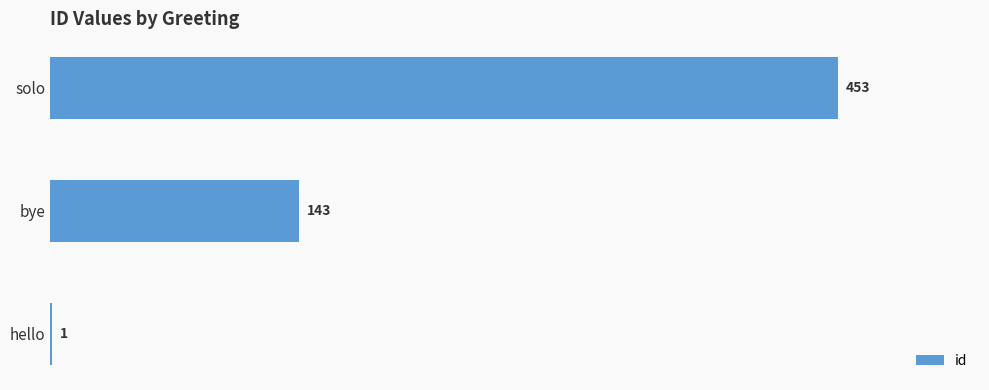

What is the sum of all values?

597